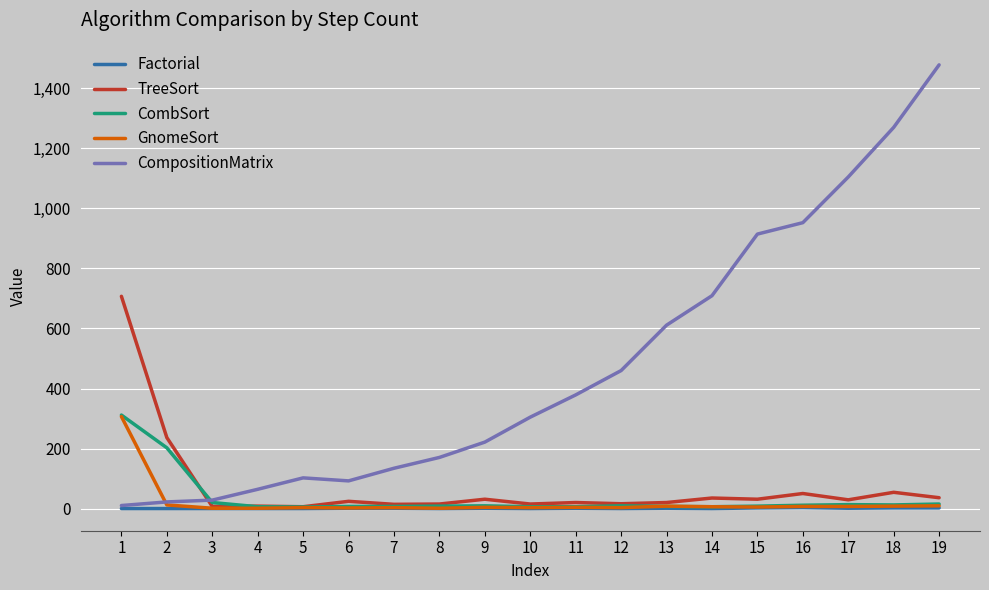

Which series changed the most between 12 and 16?

CompositionMatrix